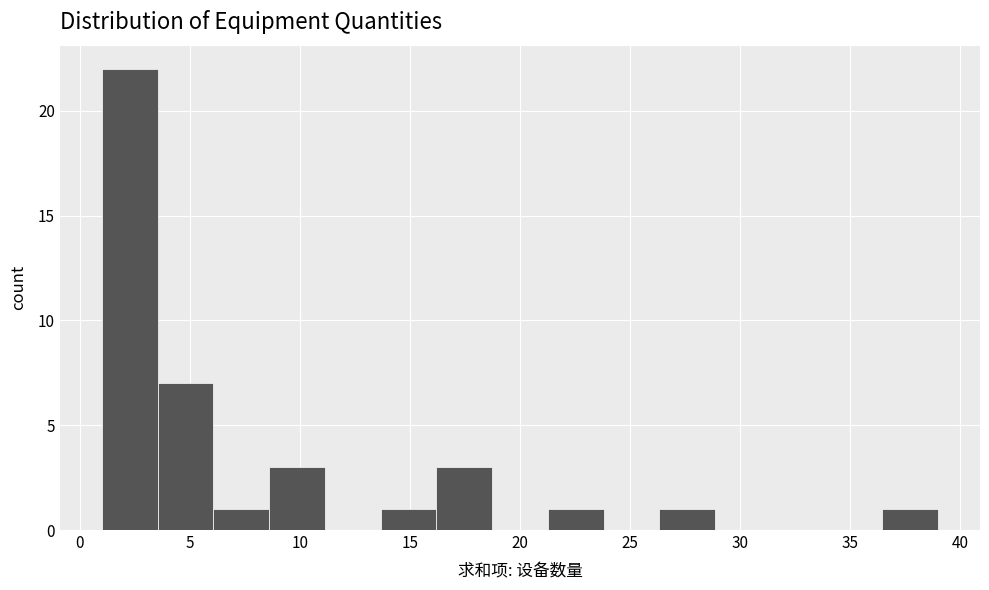

Reading left to right, transcribe this chart: for each bar, give the range it covers on the x-axis and its height. Neither the bar edges nor the heights are printed on the chart, so give them approximately, as read against the axes.

1.0 to 3.5: 22
3.5 to 6.0: 7
6.0 to 8.5: 1
8.5 to 11.0: 3
11.0 to 13.5: 0
13.5 to 16.0: 1
16.0 to 18.5: 3
18.5 to 21.5: 0
21.5 to 24.0: 1
24.0 to 26.5: 0
26.5 to 29.0: 1
29.0 to 31.5: 0
31.5 to 34.0: 0
34.0 to 36.5: 0
36.5 to 39.0: 1